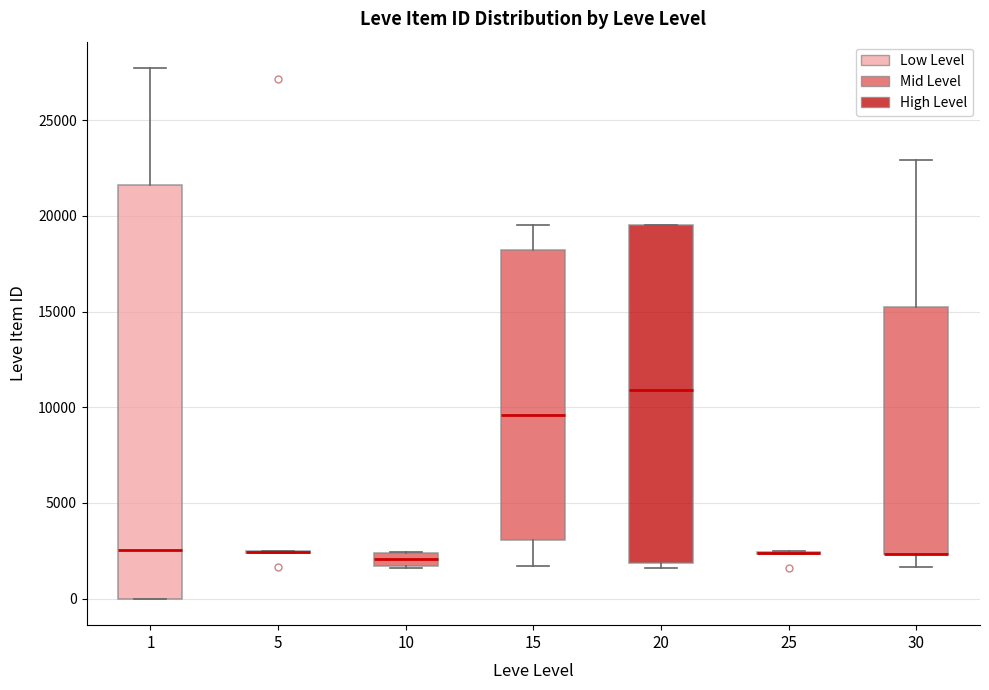

Comparing the boxes themselves (not the whiskers), which one is the tallest?

1